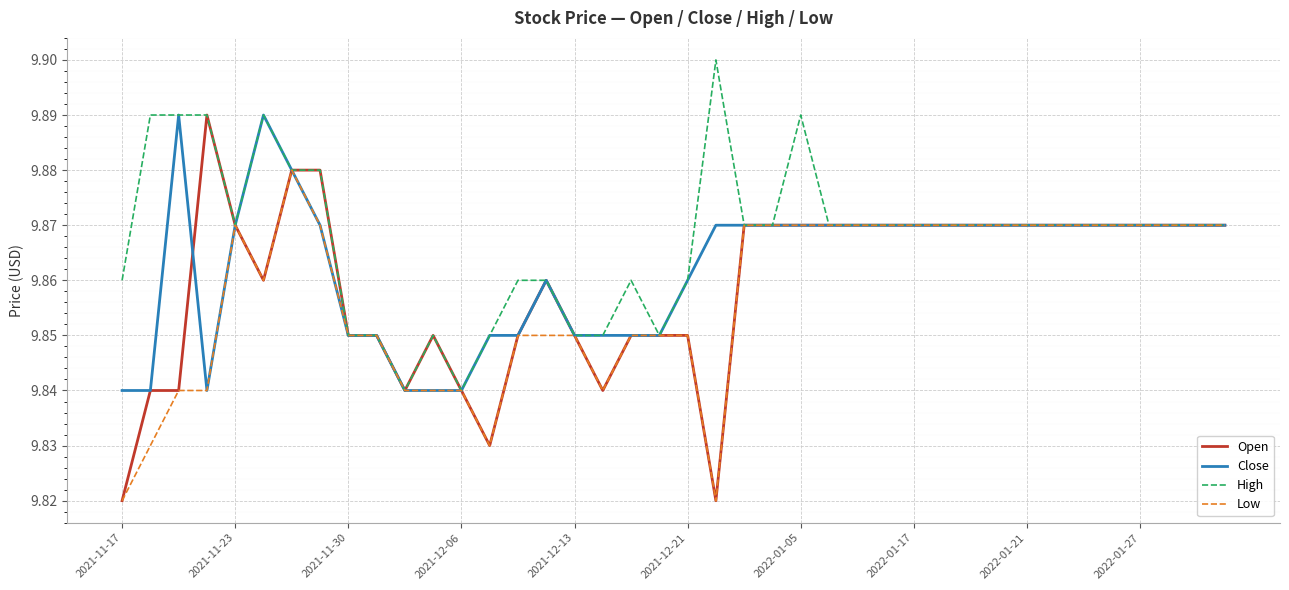

Which series has the largest total across all categories?

High